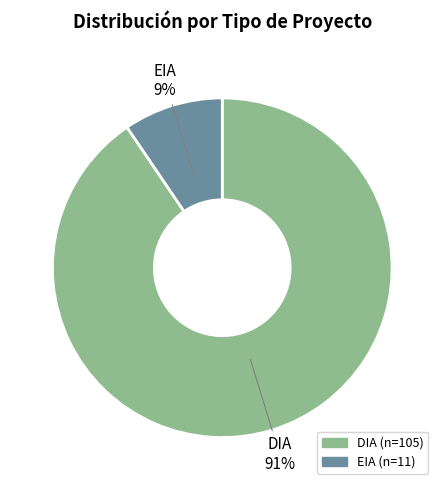

Count the number of slices in the pie.

2